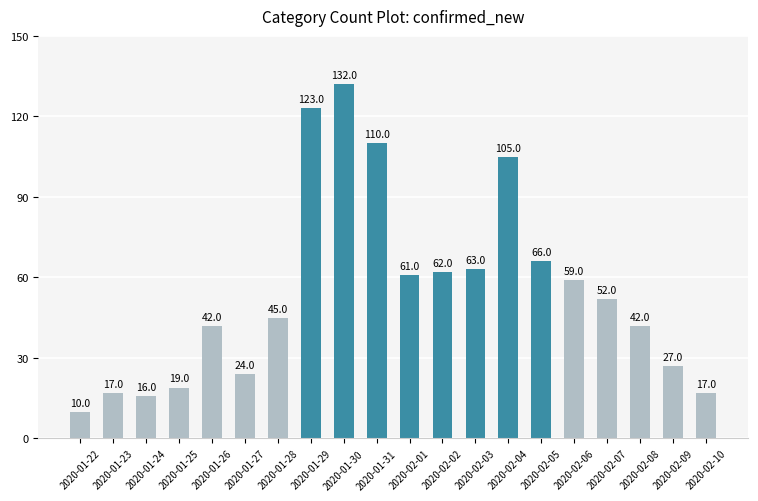

Are the bars grouped side by side (vs. stacked)?

No